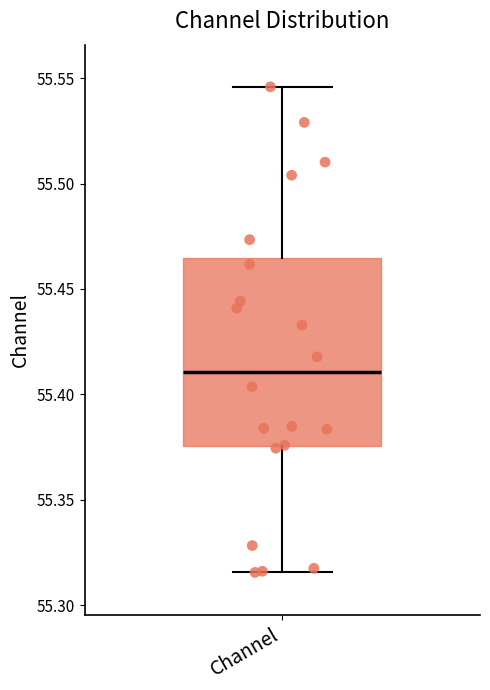

Read this box plot against the y-axis: the position of the median line, the range covered by the box, and the ends of both whiskers. The values are not printed on the chart, so give them approximately, as read against the axis.

median 55.410, box 55.375 to 55.465, whiskers 55.315 to 55.545